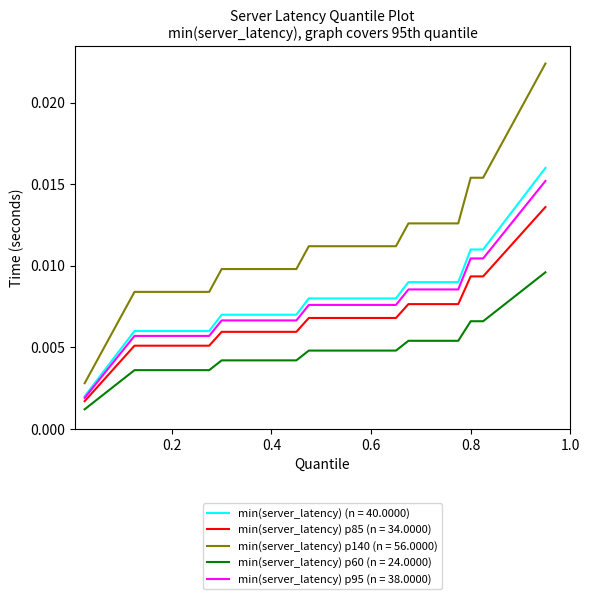

Which series has the largest total across all categories?

min(server_latency) p140 (n = 56.0000)